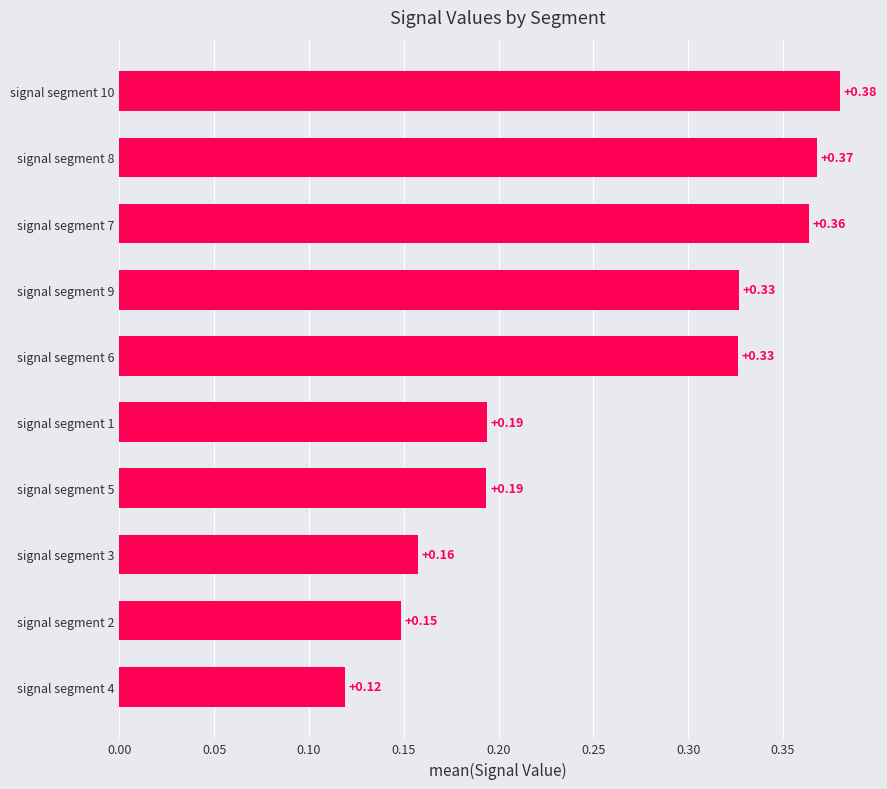

What is the sum of all values?

2.6